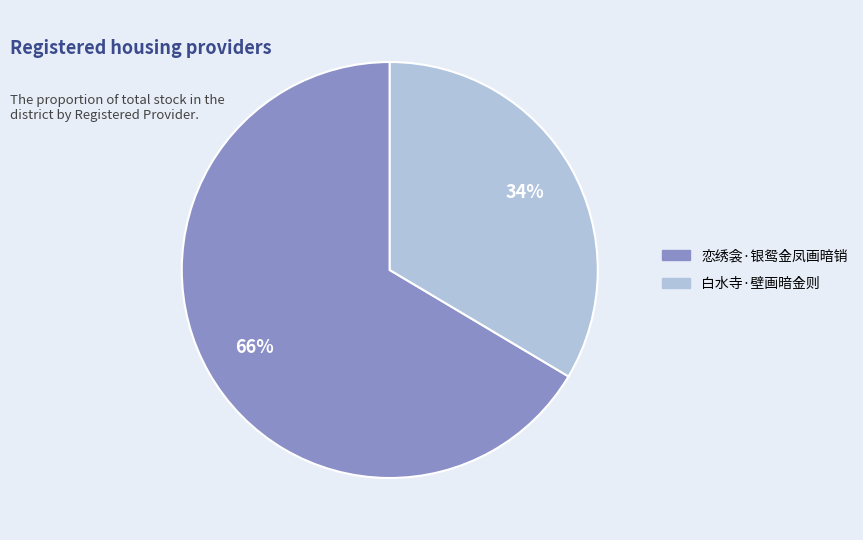

To the nearest percent, what portion does 白水寺·壁画暗金则 represent?

34%